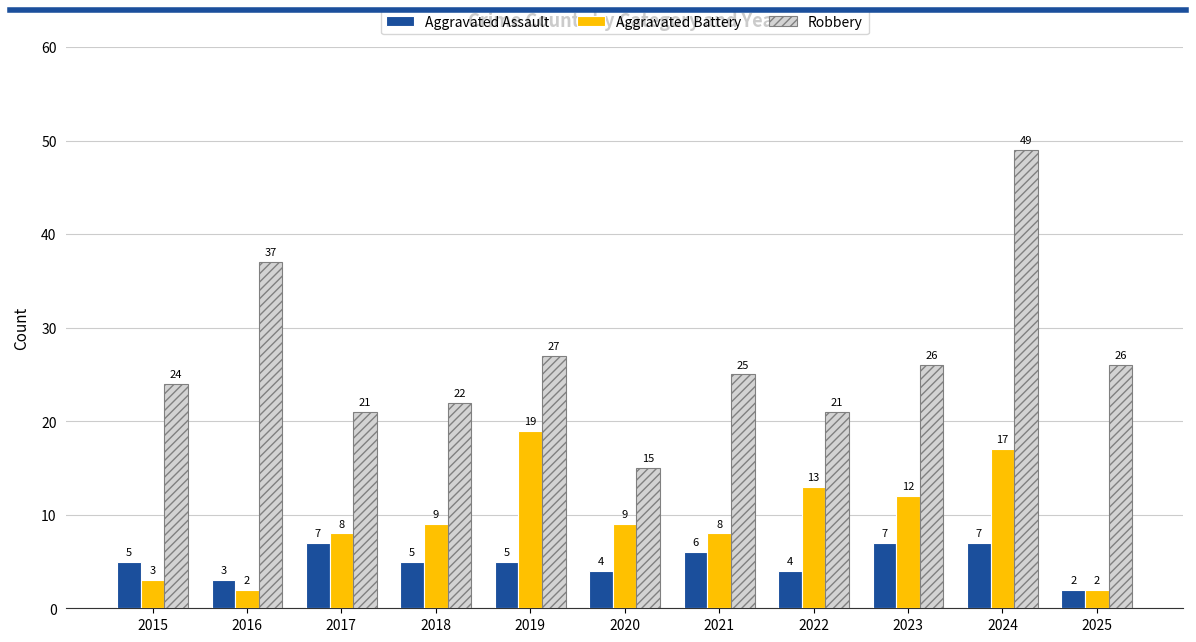

What is the total value across all series at 2015?

32